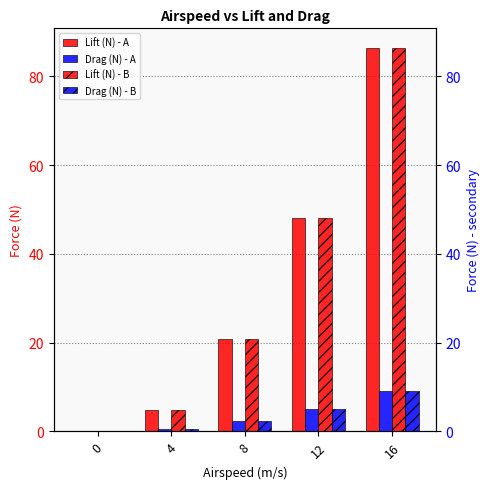

Which series changed the most between 4 and 8?

Lift (N) - B